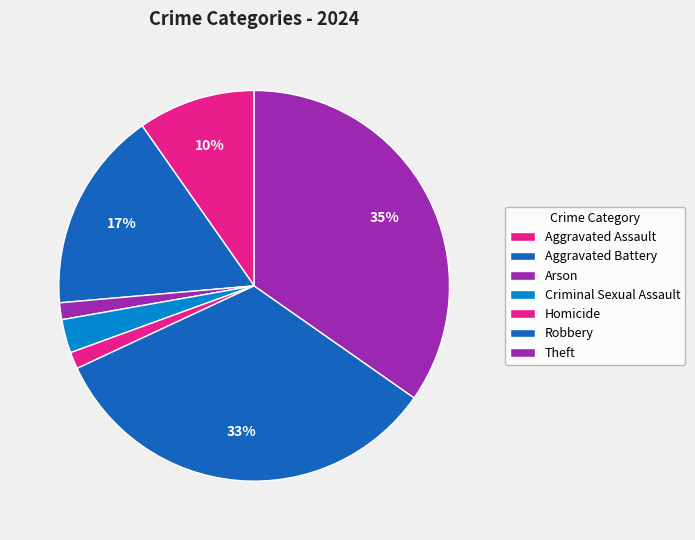

Does any single category account for the majority?

No